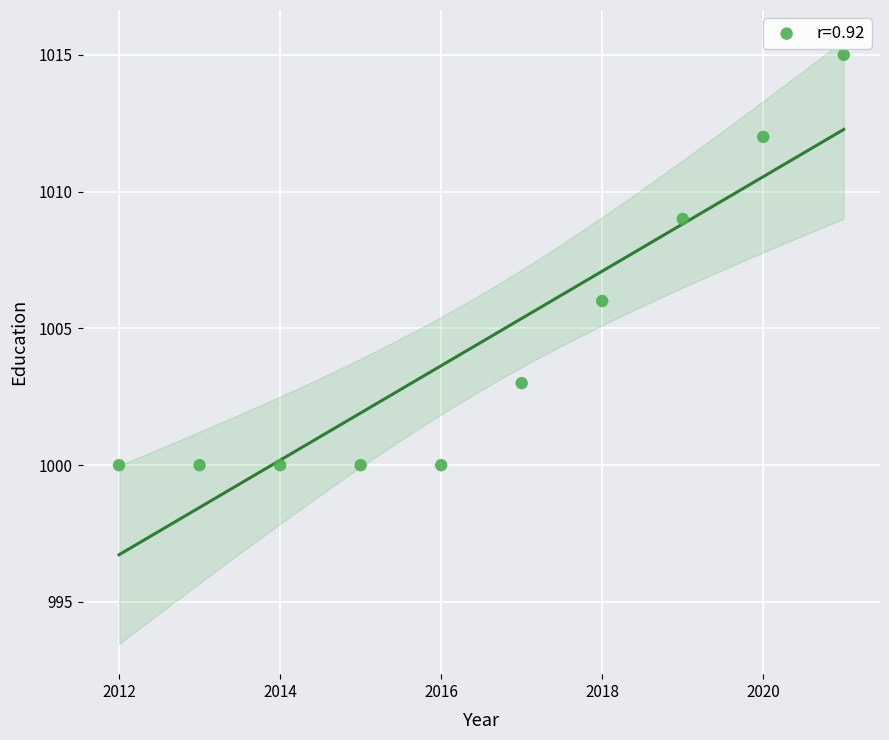

What Y value in the scatter plot is closest to 1007?

1006